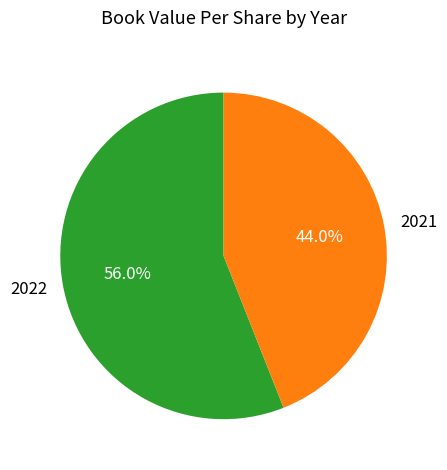

Is the sum of 2021 and 2022 greater than half?

Yes